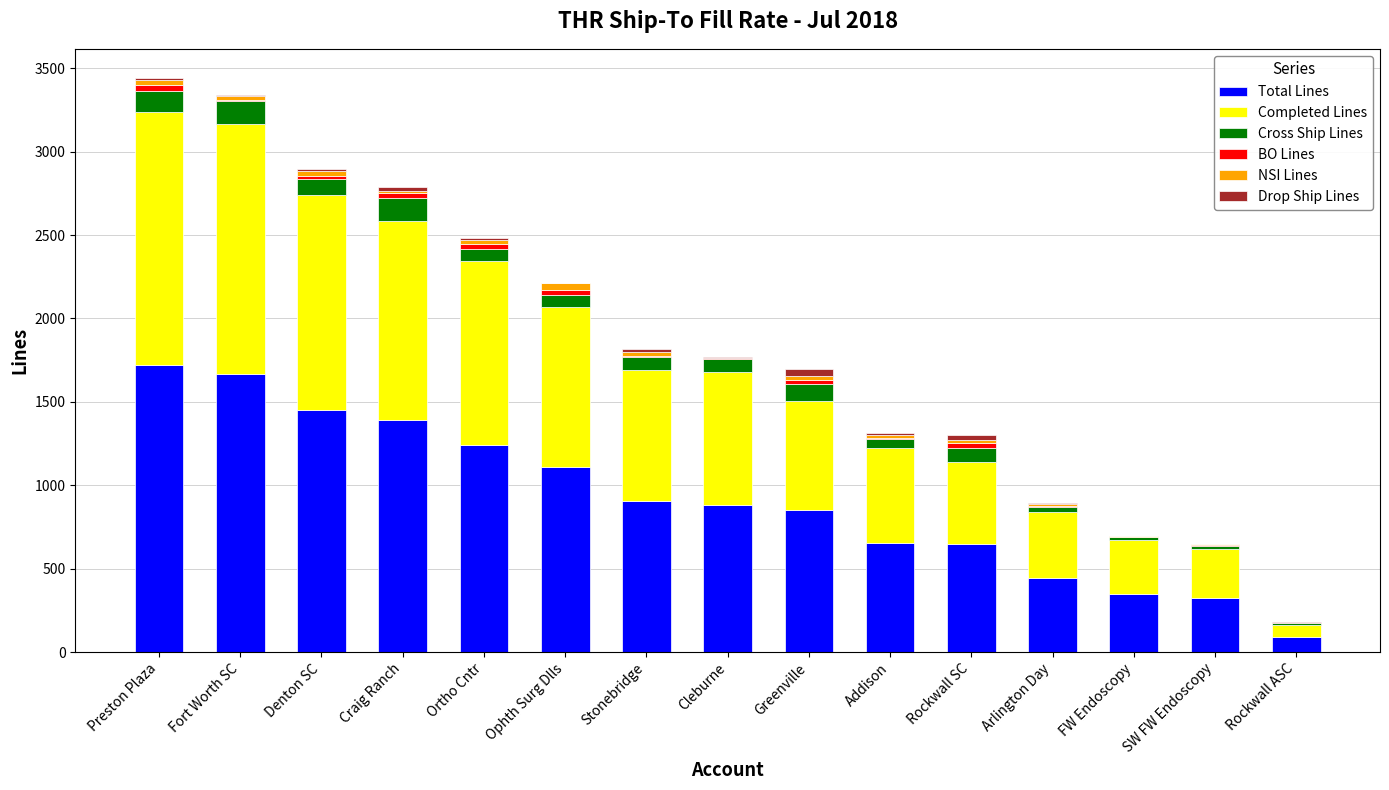

What is the highest value of the Total Lines series?

1722